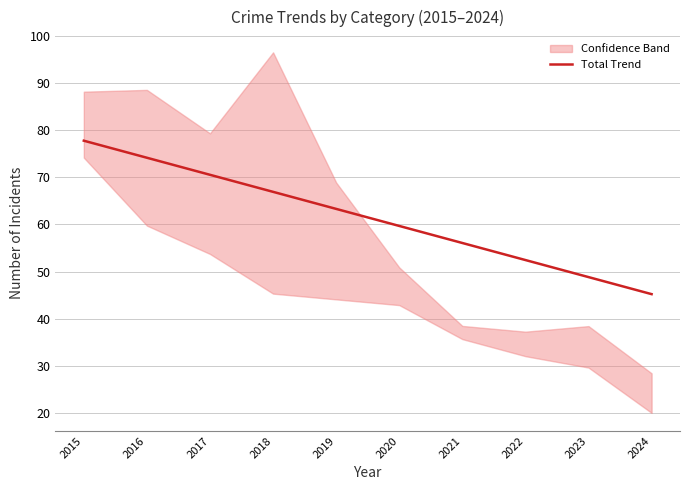

What is the sum of the values at 2017 and 2018?

137.5